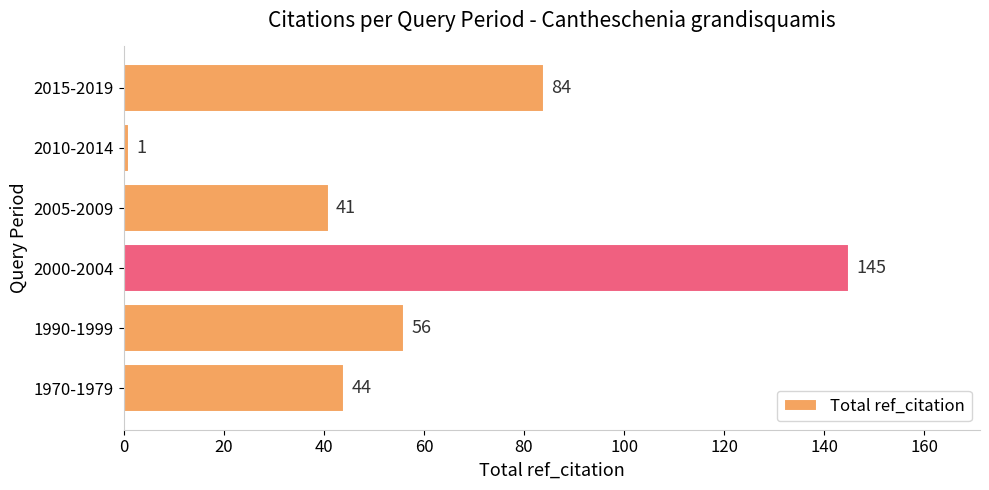

Are the bars grouped side by side (vs. stacked)?

No